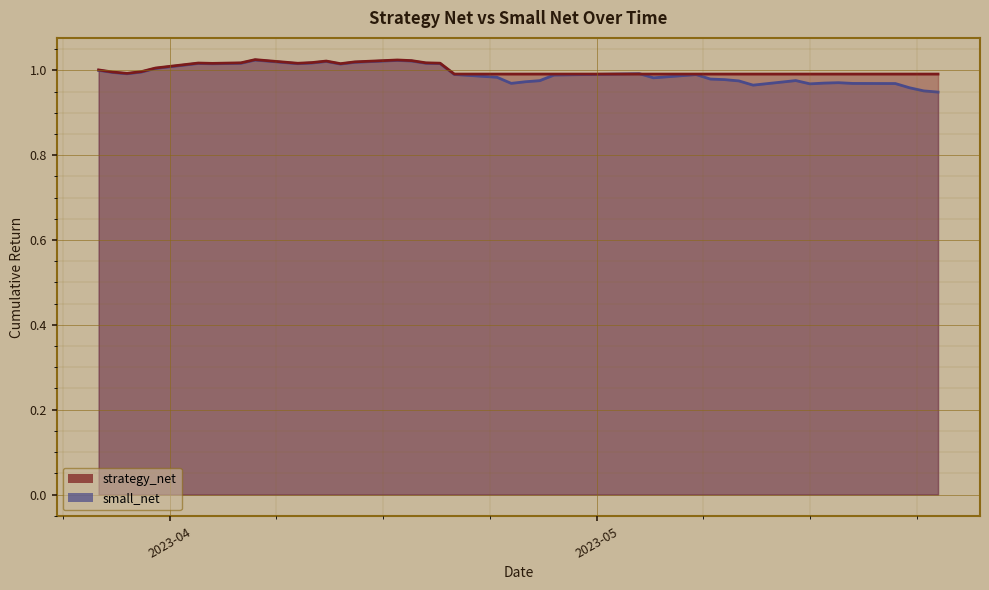

List the series in order of their peak value, highest first.

strategy_net, small_net